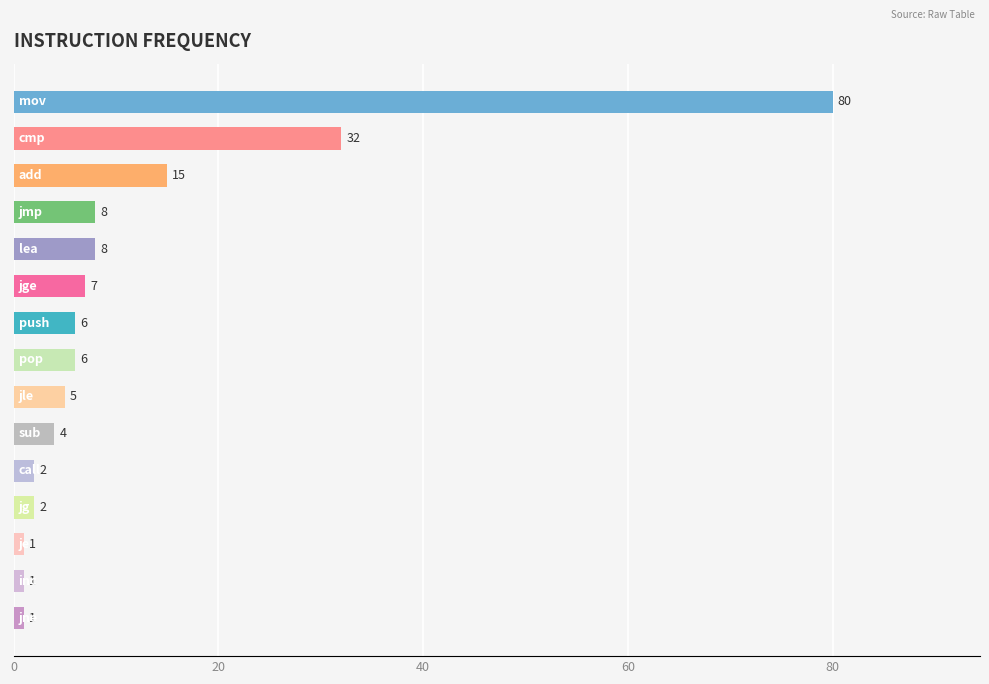

What is the greatest value displayed?

80